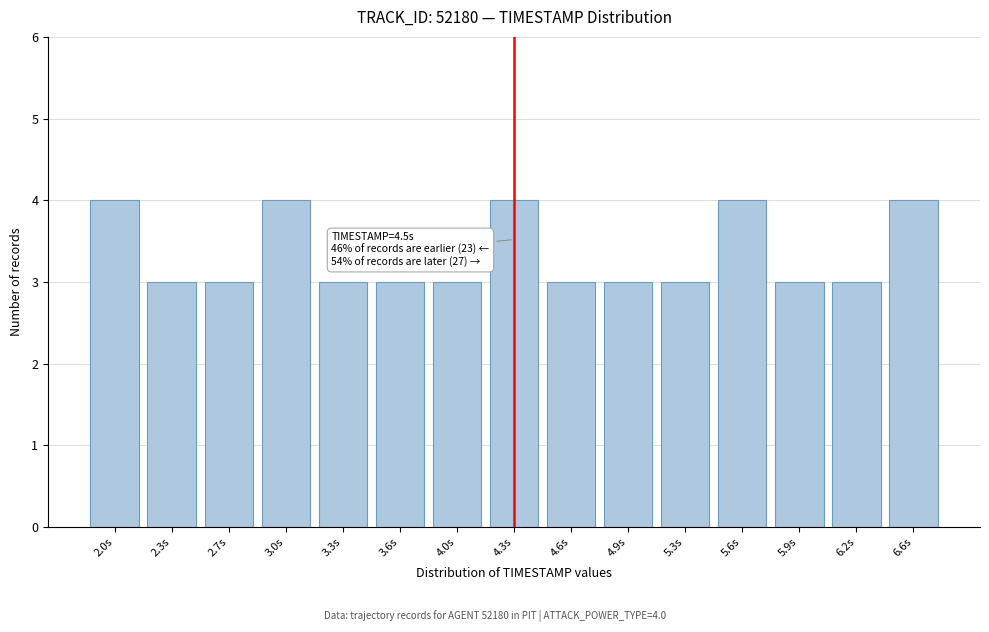

Reading left to right, extract all data points from this chart.

2.0s=4	2.3s=3	2.7s=3	3.0s=4	3.3s=3	3.6s=3	4.0s=3	4.3s=4	4.6s=3	4.9s=3	5.3s=3	5.6s=4	5.9s=3	6.2s=3	6.6s=4